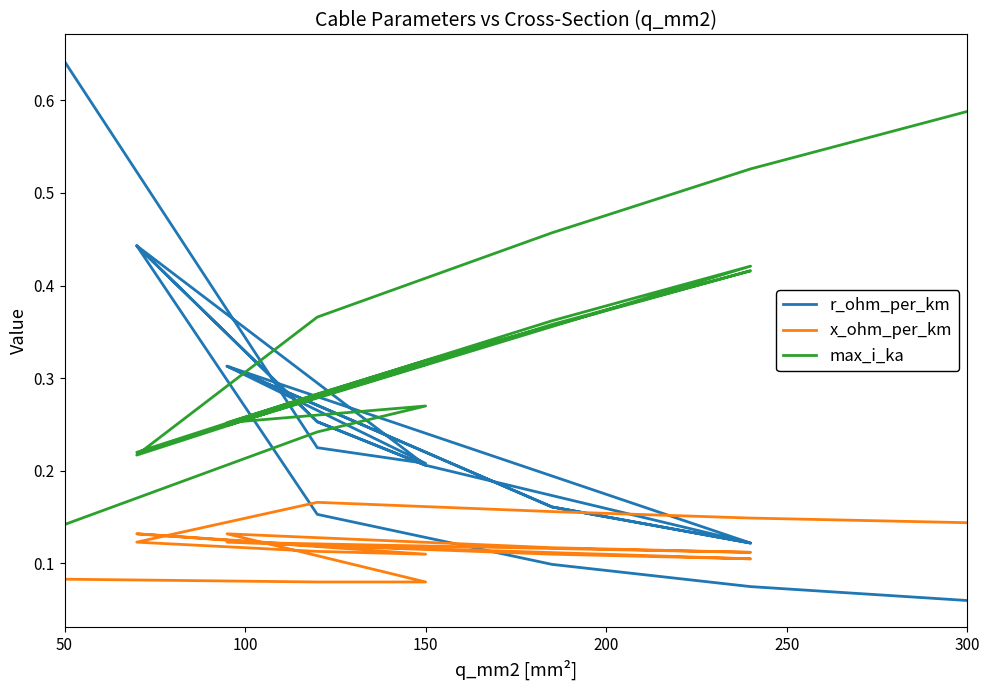

In x_ohm_per_km, how many points are lower than both neighbors (excluding endpoints)?

3